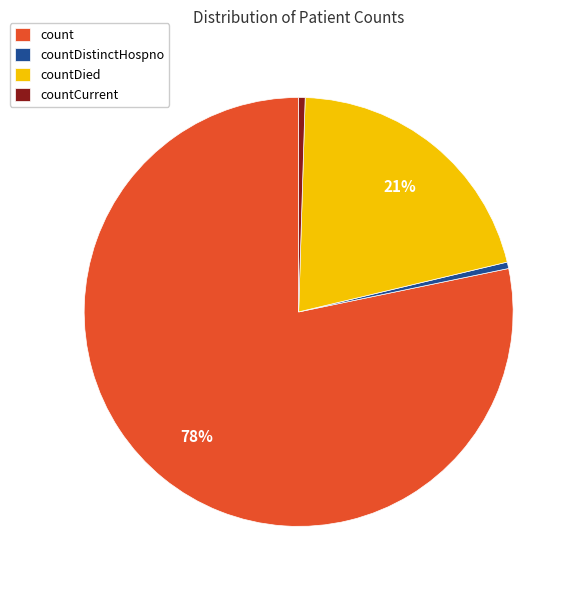

True or false: countDistinctHospno accounts for 11% of the total.

False